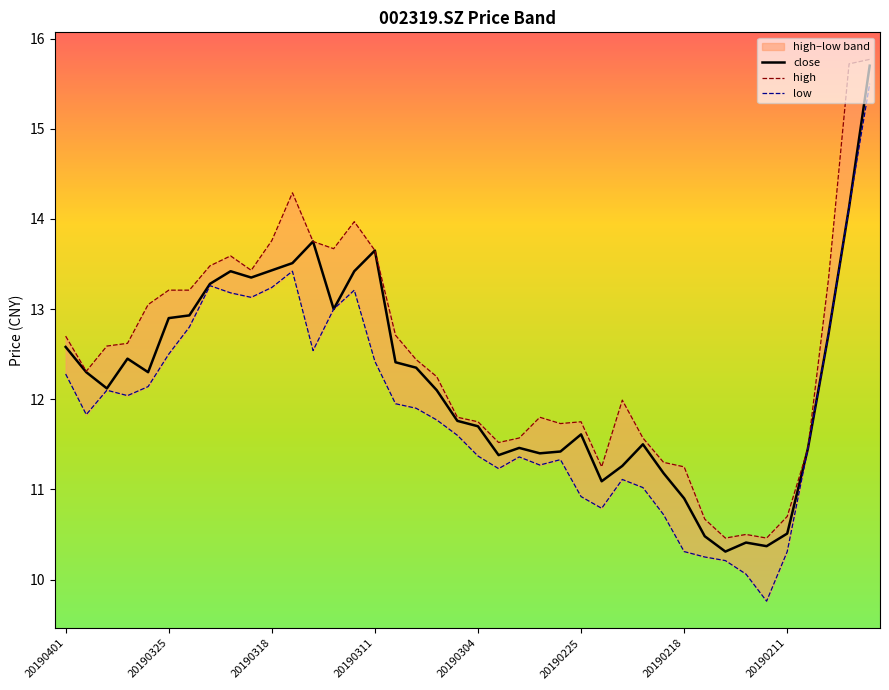

What are all the series names shown in the legend?

close, high, low